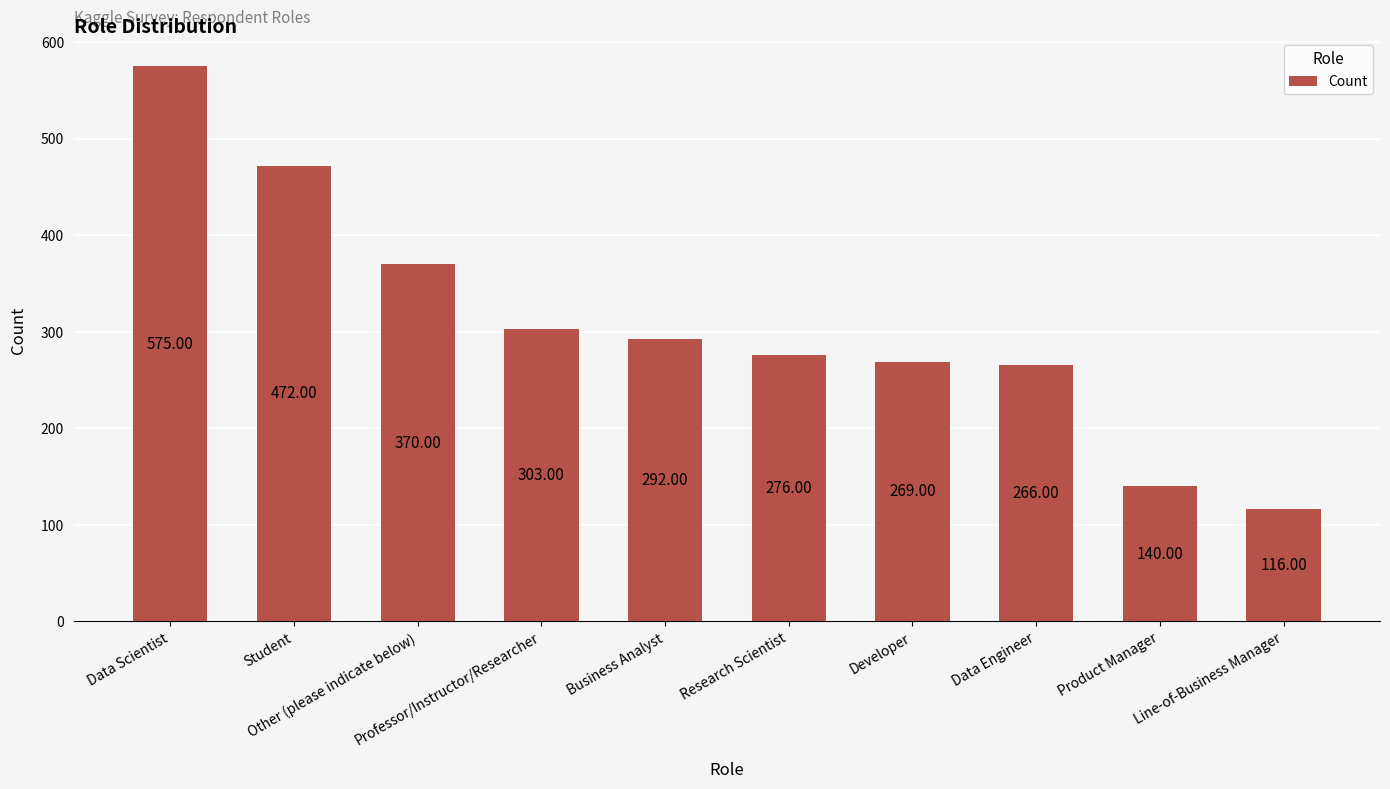

At which label does the data first exceed 292?

Data Scientist